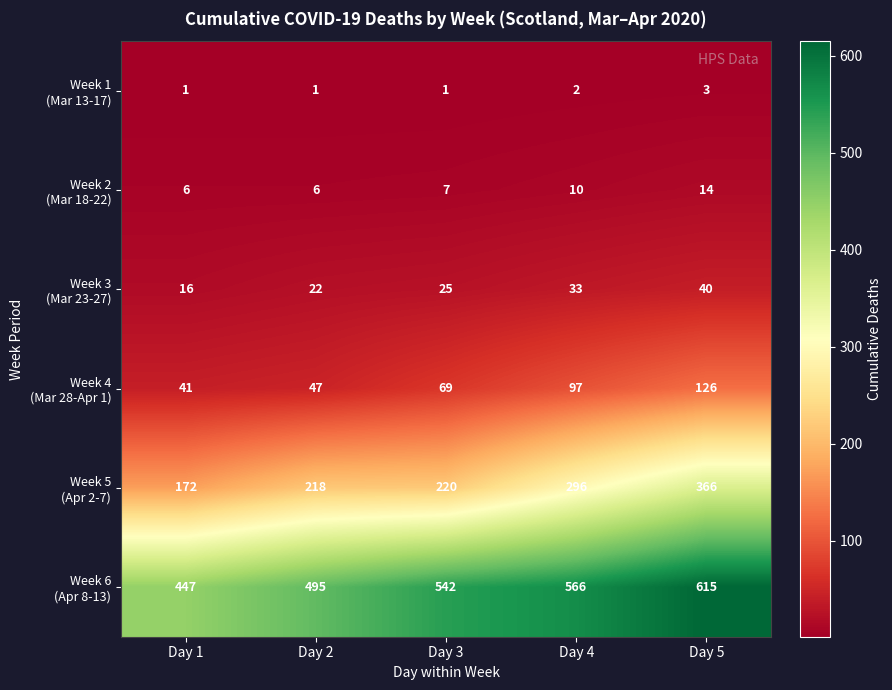

At which category is the sum across all series the highest?

Day 5